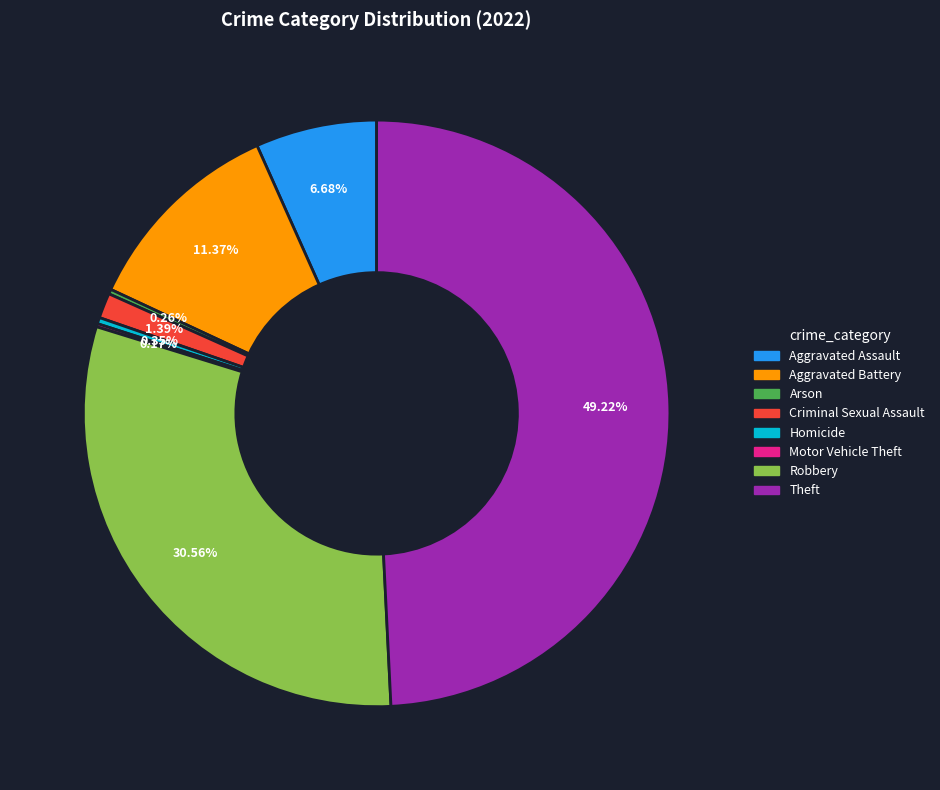

What is the ratio of the value at Theft to the value at Aggravated Assault?

7.4